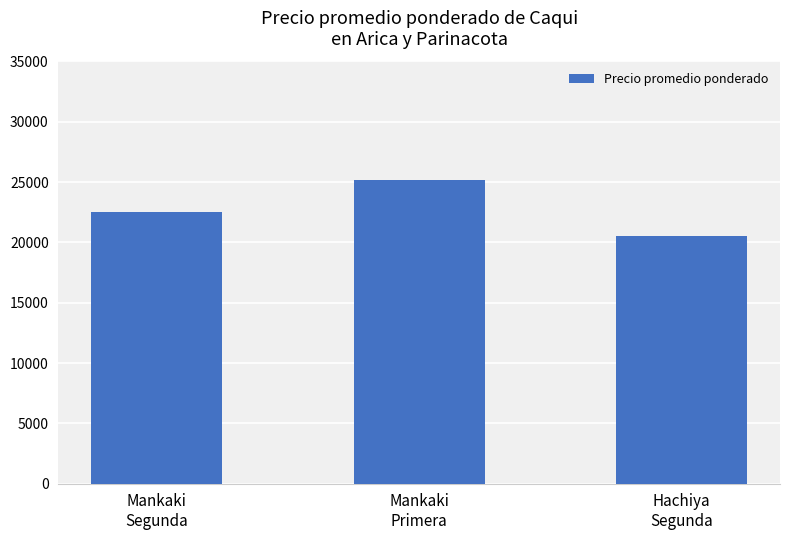

What is the label of the 1st bar from the right?

Hachiya
Segunda